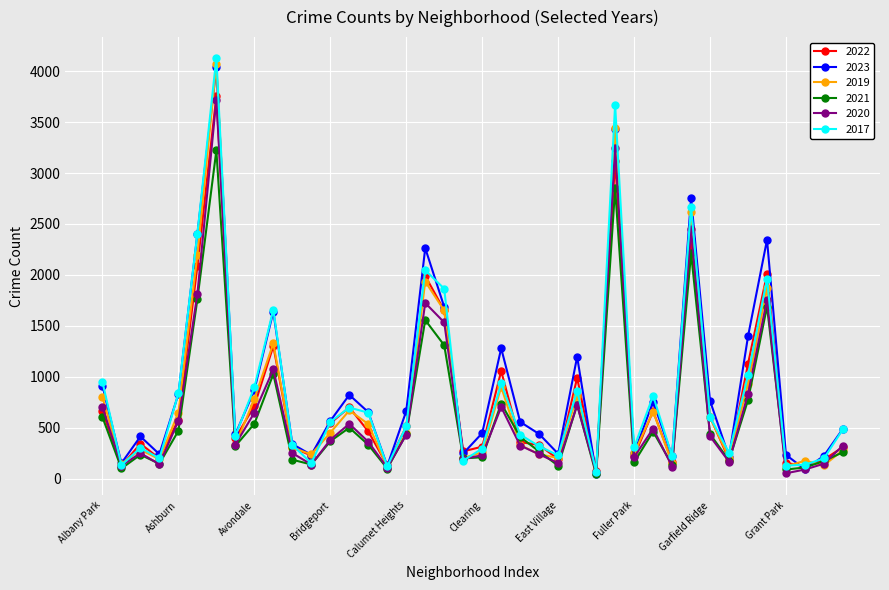

What is the maximum value shown in the chart?

4129